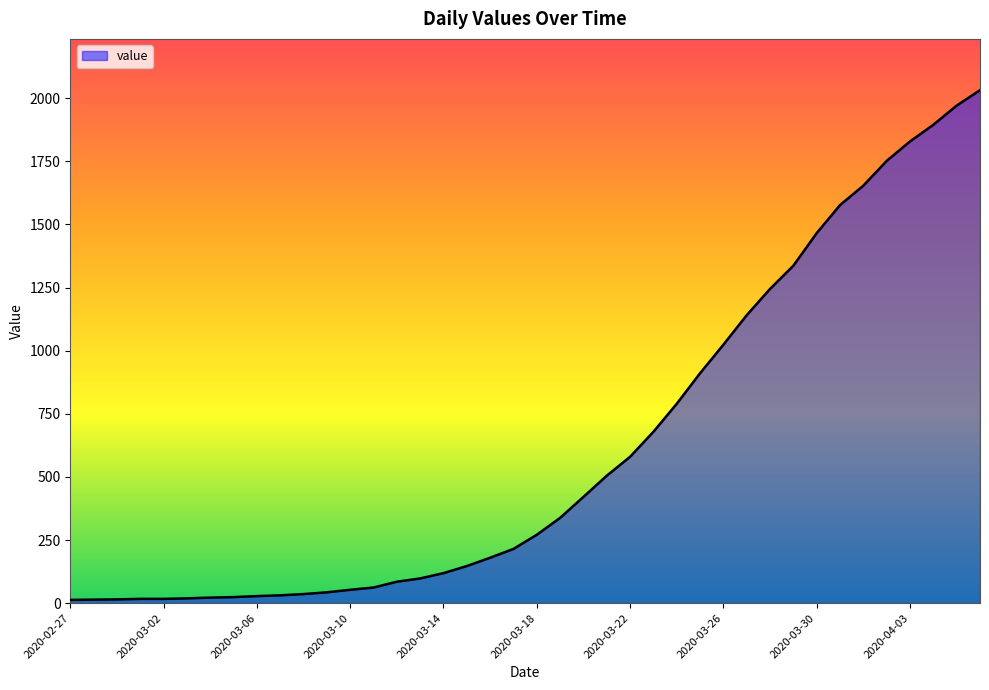

What is the maximum value shown in the chart?

2032